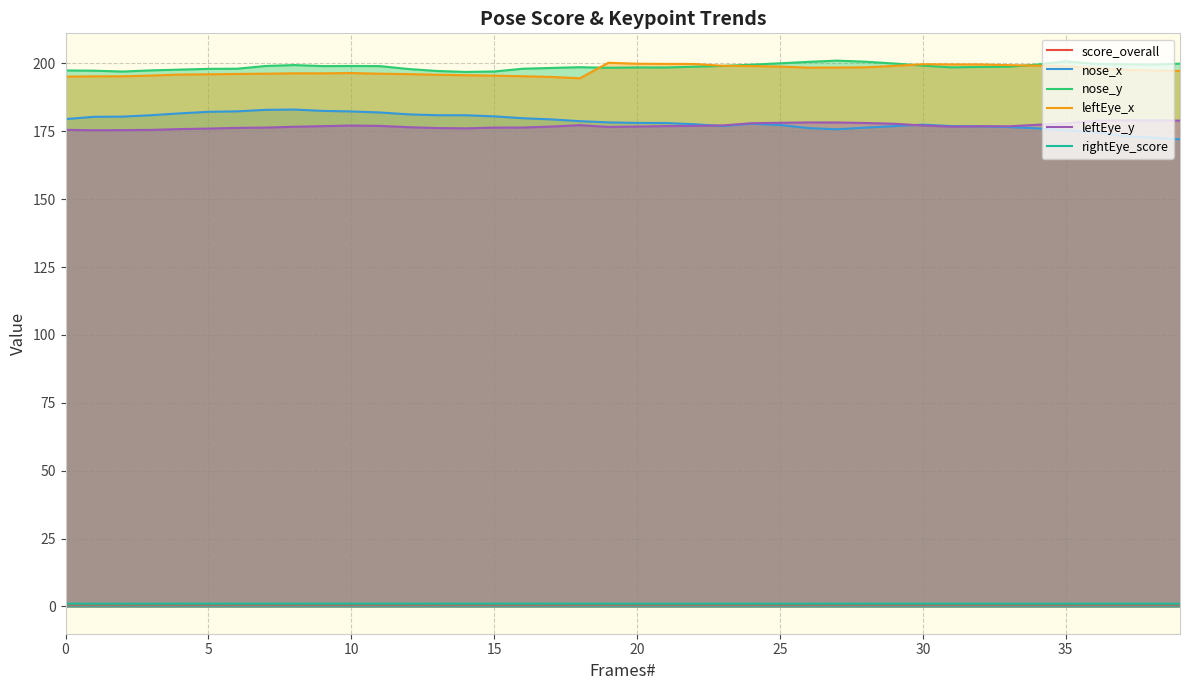

At which label does rightEye_score reach its peak?

26